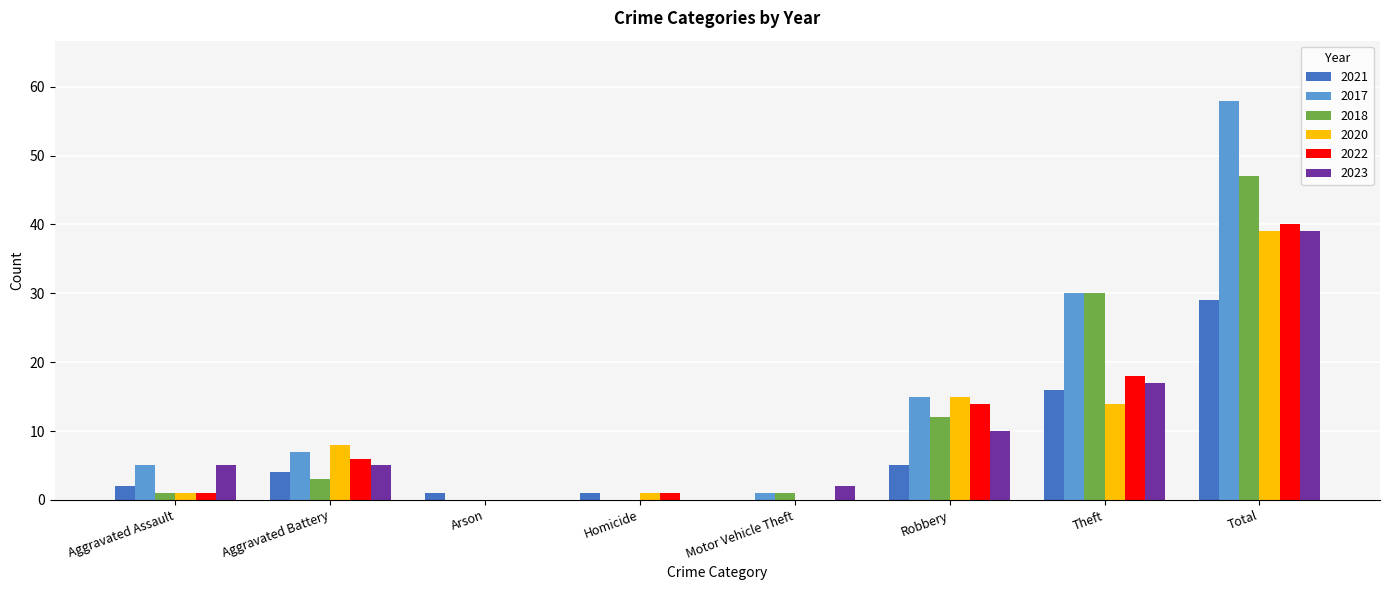

Count the number of categories in the chart.

8